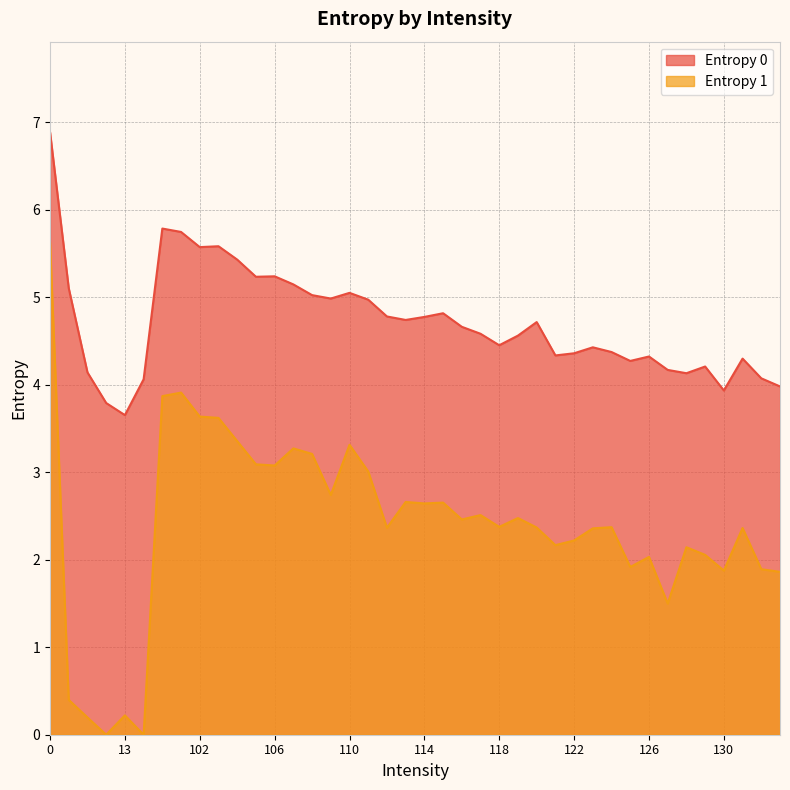

Which series has the largest total across all categories?

Entropy 0